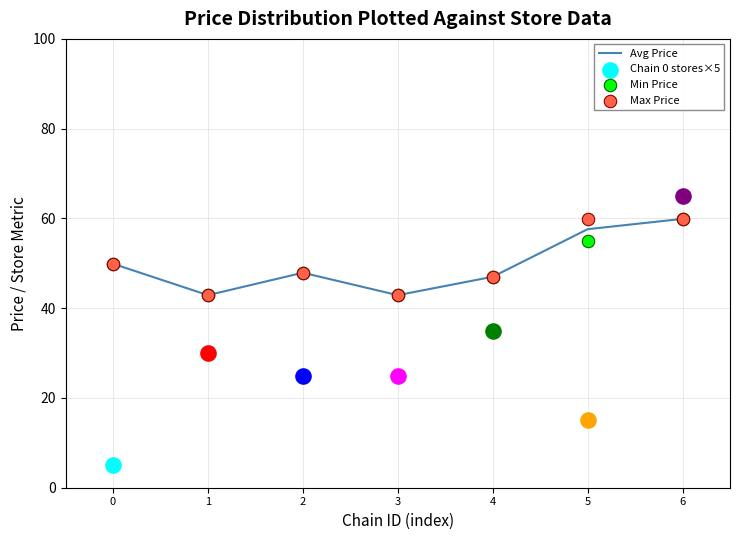

What is the total value across all series at 1?

128.7